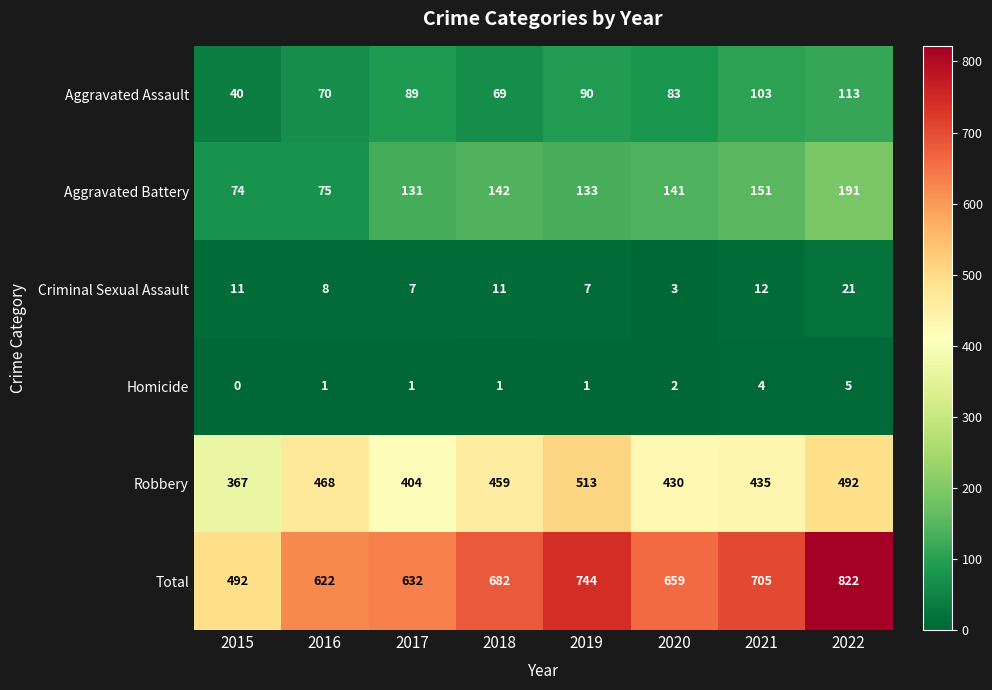

How many distinct data groups are displayed?

6